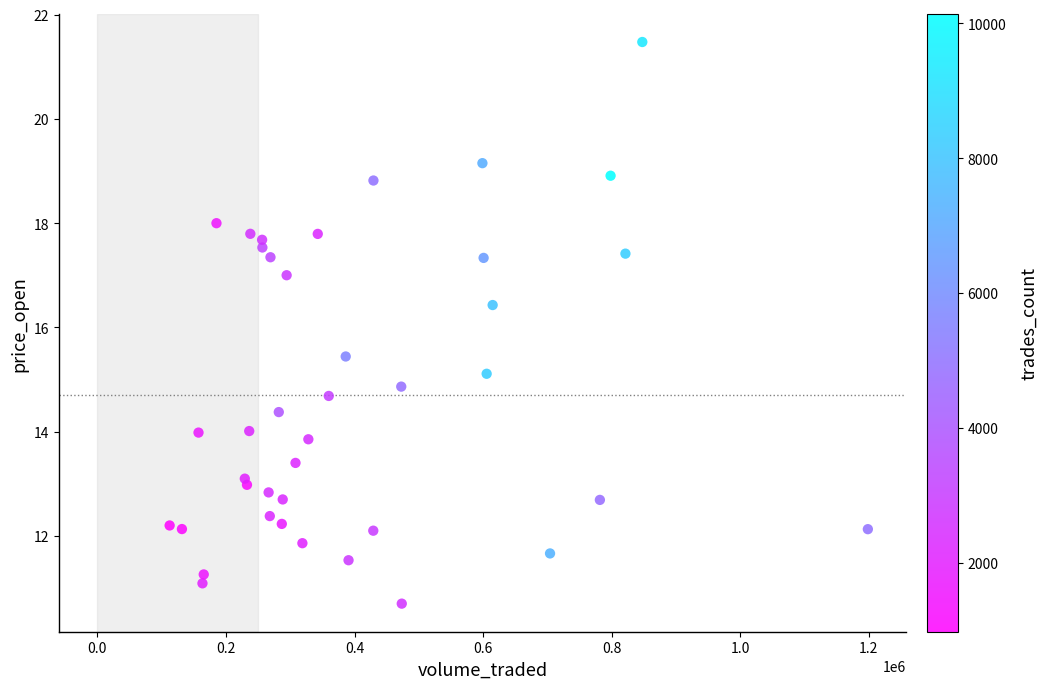

What Y value in the scatter plot is closest to 16?

16.4